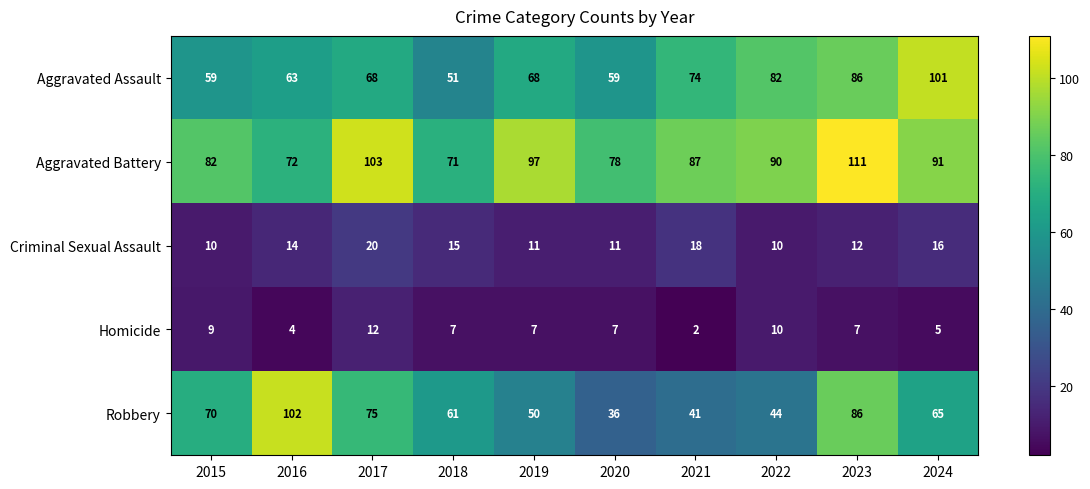

Rank the series by their maximum value, from highest to lowest.

Aggravated Battery, Robbery, Aggravated Assault, Criminal Sexual Assault, Homicide